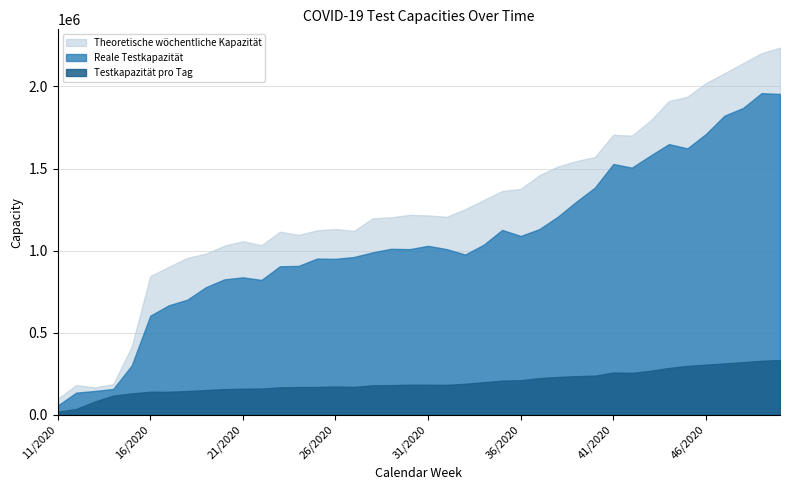

At which label does Testkapazität pro Tag reach its minimum?

11/2020